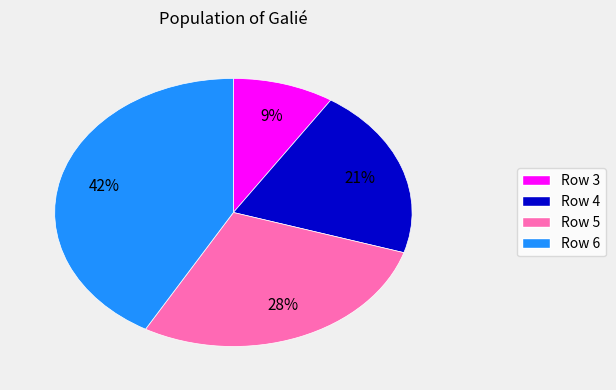

To the nearest percent, what percentage of the pie is Row 6?

42%